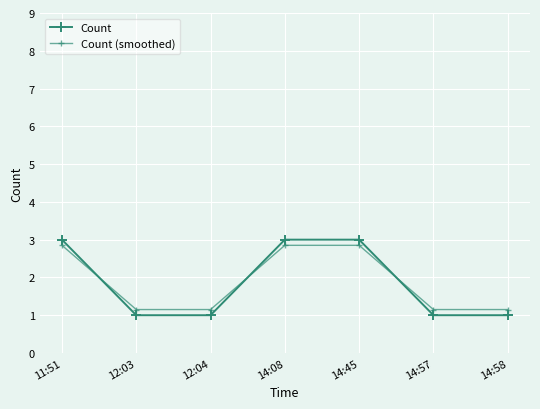

The value of Count at 12:03 is 1.0. True or false?

True